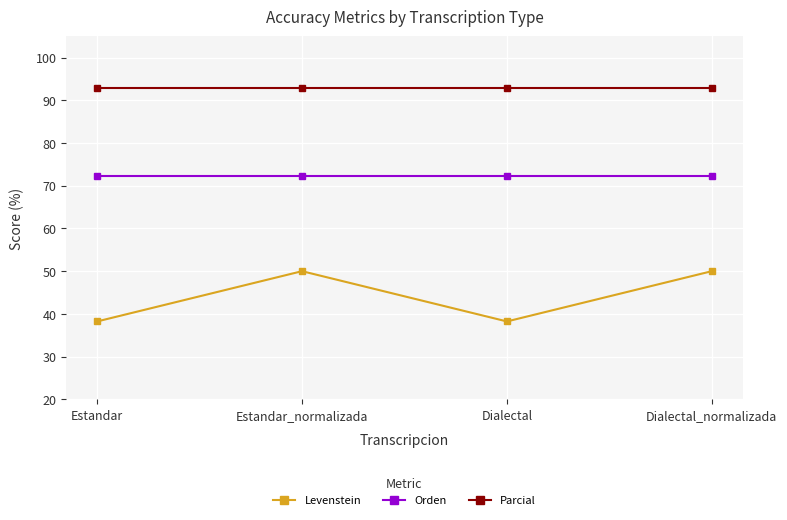

Which series has the largest range (max minus min)?

Levenstein